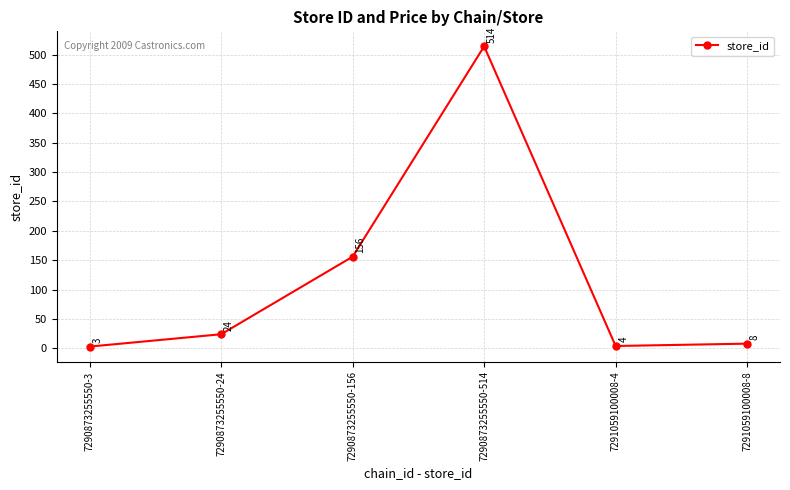

List the labels in order of value, largest first.

7290873255550-514, 7290873255550-156, 7290873255550-24, 7291059100008-8, 7291059100008-4, 7290873255550-3